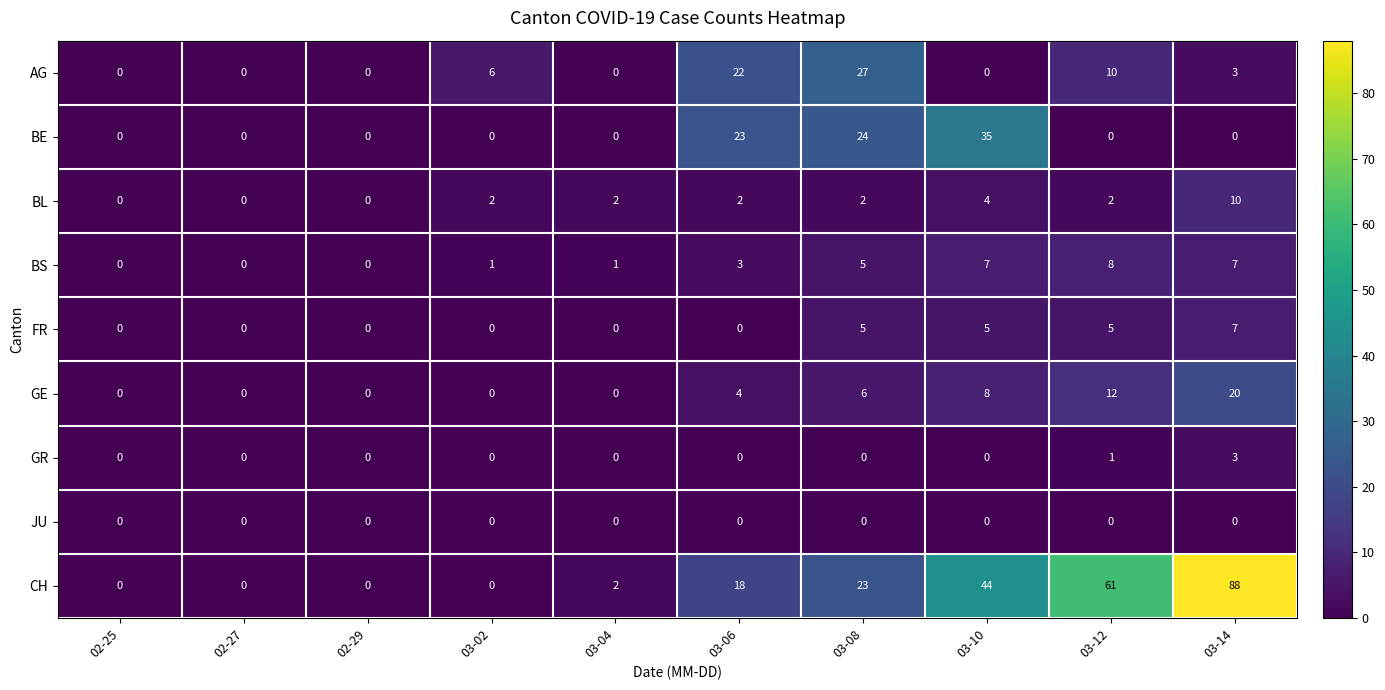

True or false: GR has a value of 0 at 03-10.

True